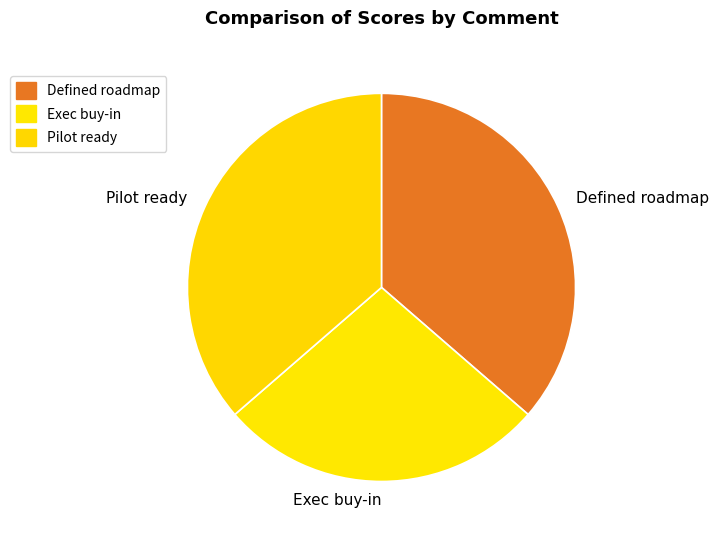

Is there any slice that represents more than half of the pie?

No